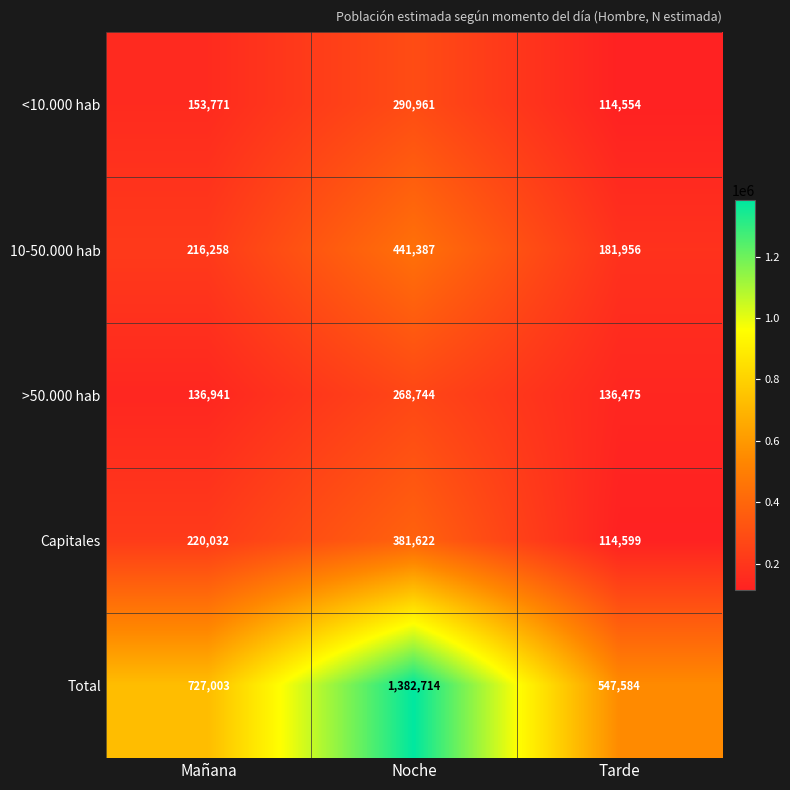

Between Noche and Tarde, which series saw the biggest shift?

Total